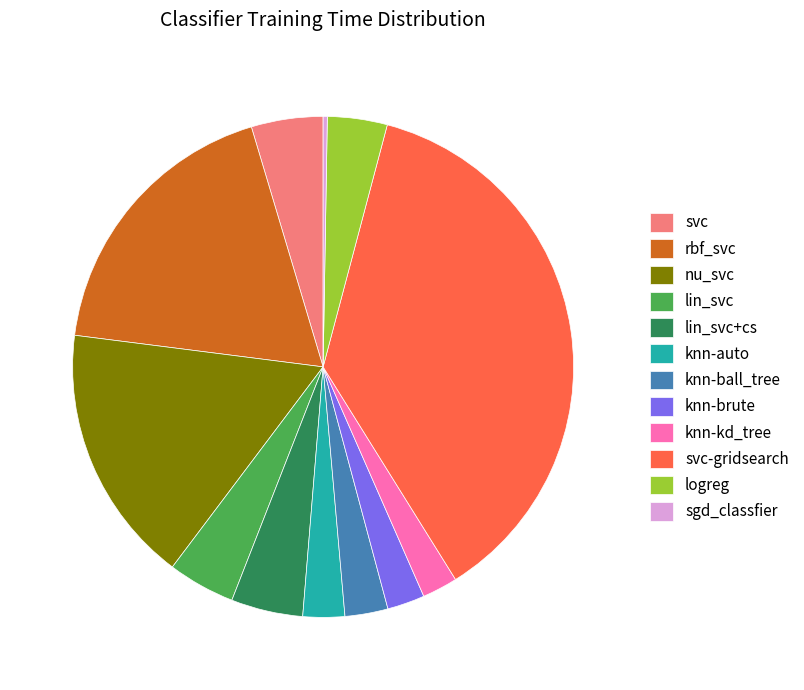

Between knn-brute and svc, which is larger?

svc